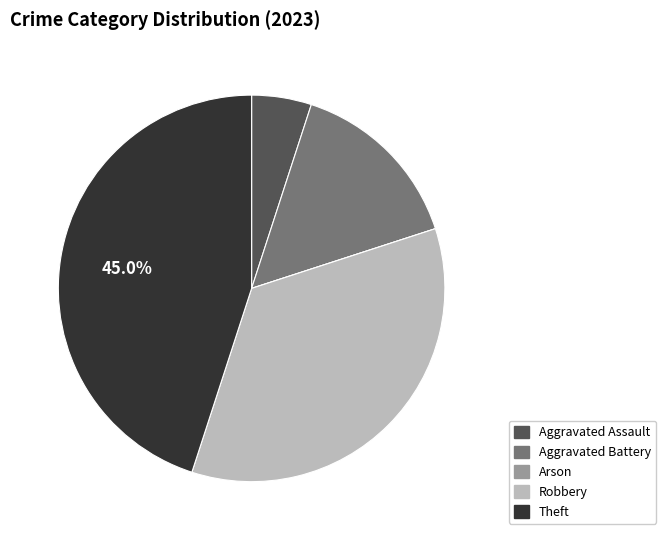

Between Robbery and Theft, which is larger?

Theft